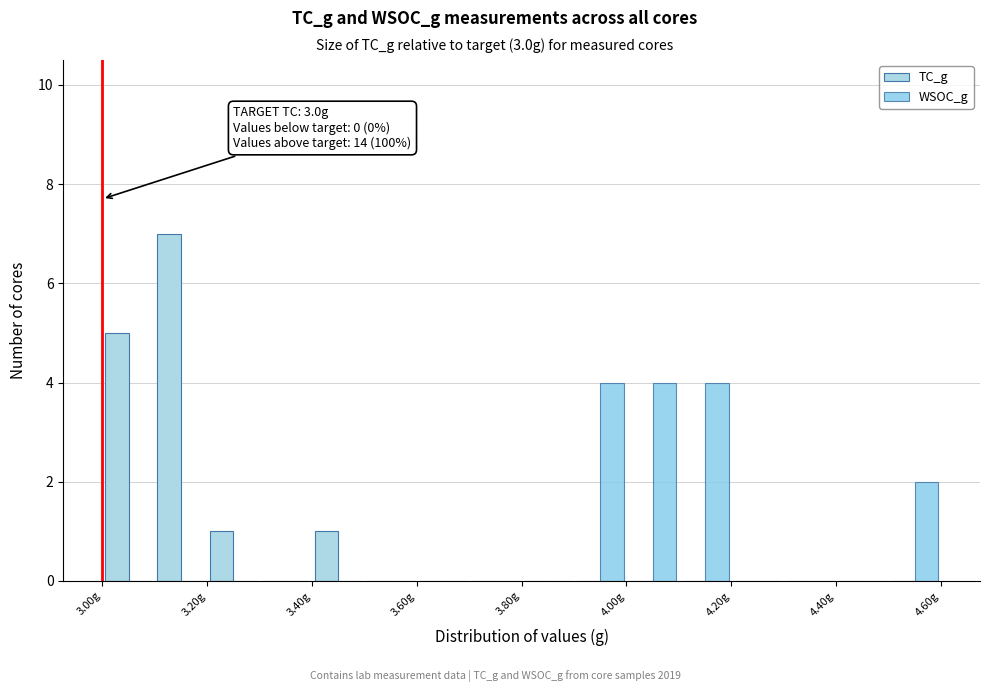

In the TC_g series, which range on the x-axis has the tallest bar?

3.1 to 3.2